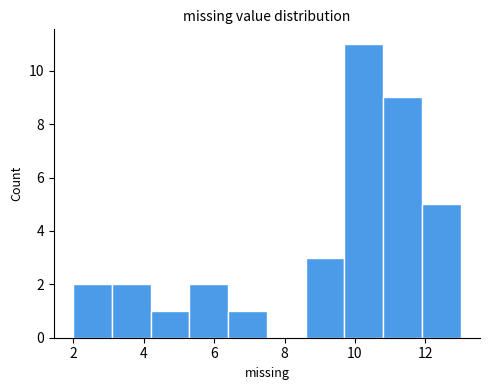

Reading left to right, transcribe this chart: for each bar, give the range it covers on the x-axis and its height. Neither the bar edges nor the heights are printed on the chart, so give them approximately, as read against the axes.

2.0 to 3.1: 2
3.1 to 4.2: 2
4.2 to 5.3: 1
5.3 to 6.4: 2
6.4 to 7.5: 1
7.5 to 8.6: 0
8.6 to 9.7: 3
9.7 to 10.8: 11
10.8 to 11.9: 9
11.9 to 13.0: 5